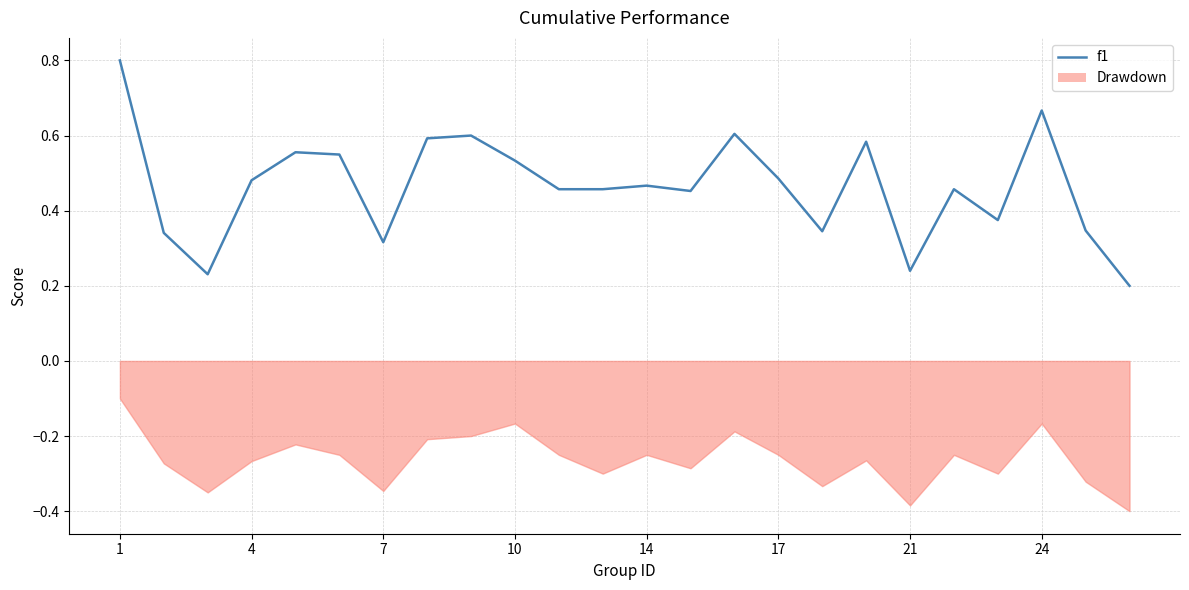

Is this an area chart (filled region under the line)?

No